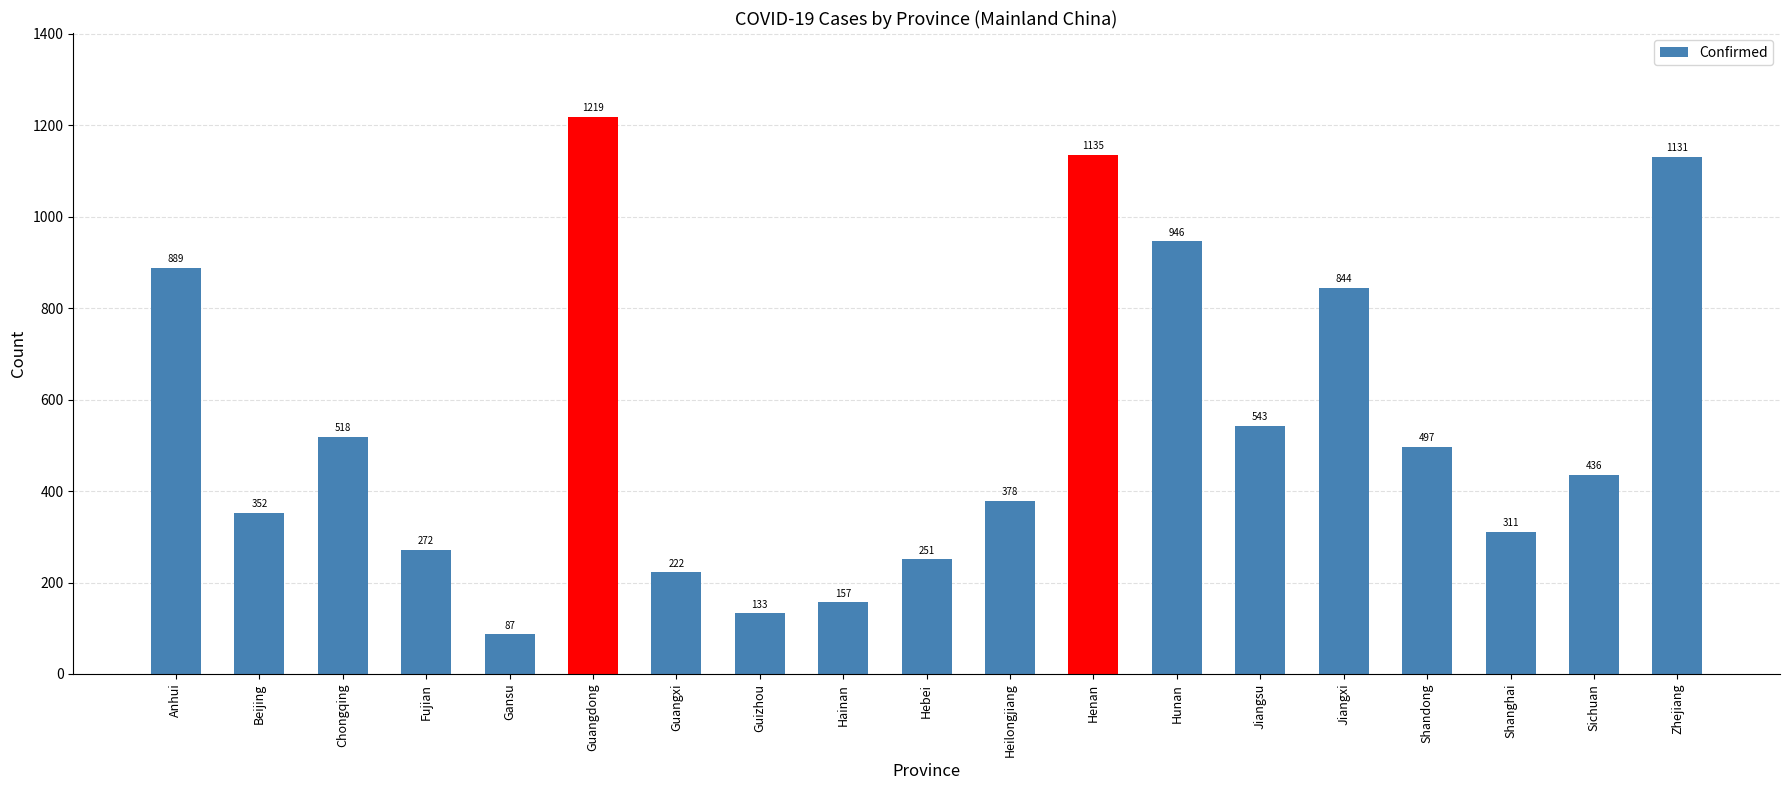

The chart shows a value of 946 at Hunan. True or false?

True